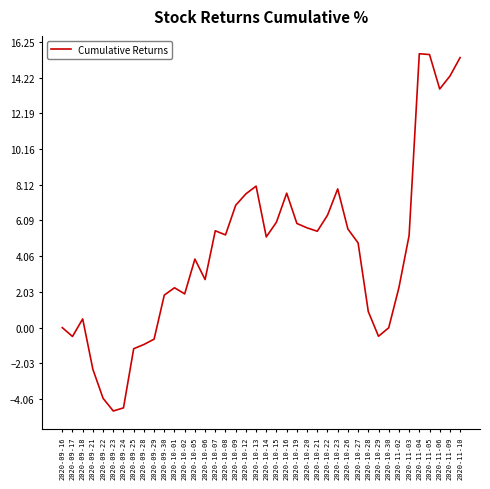

What is the change in value from 2020-10-21 to 2020-10-30?

-5.5